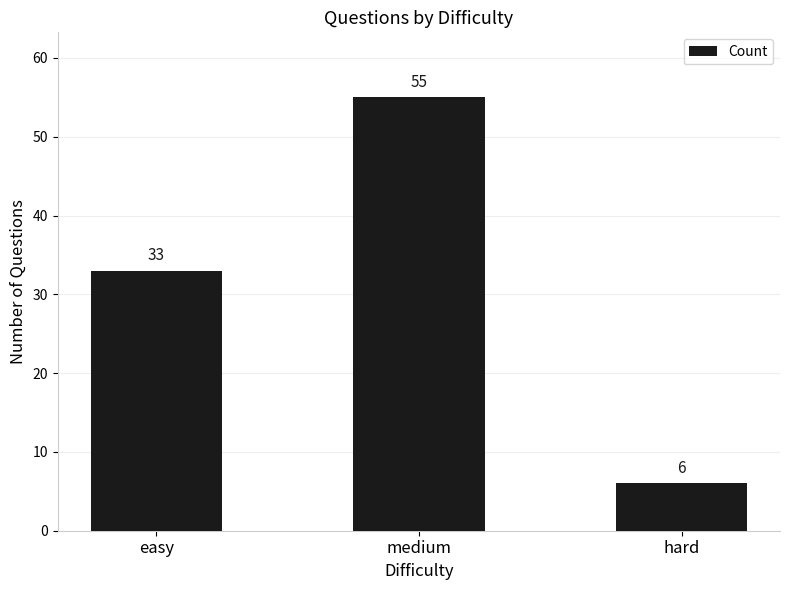

Approximately how many times larger is the value at hard compared to easy?

0.2